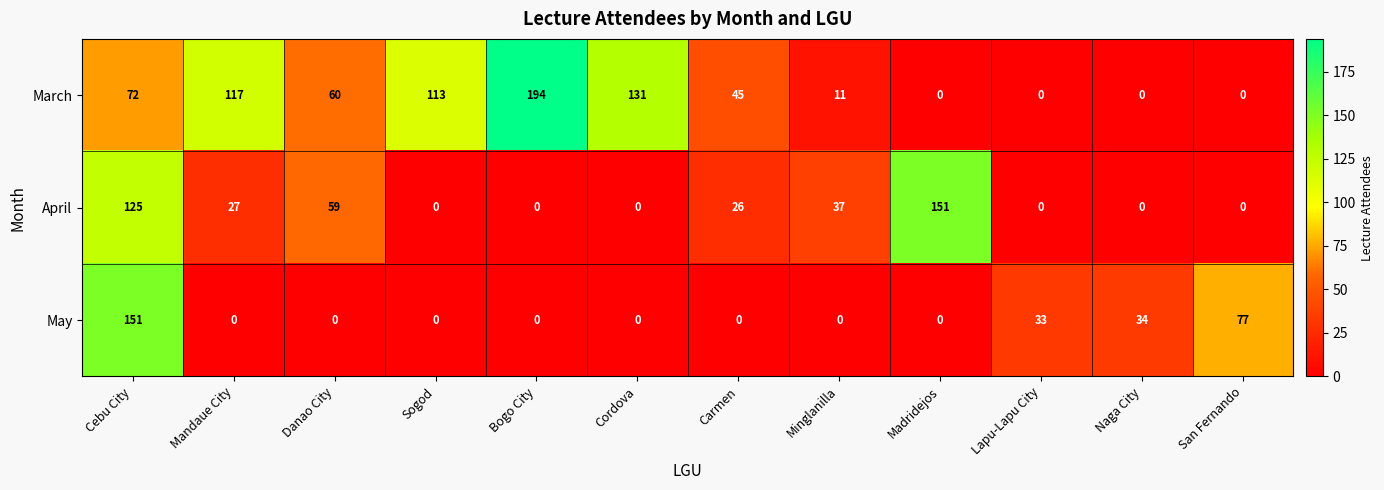

At which category is the sum across all series the highest?

Cebu City